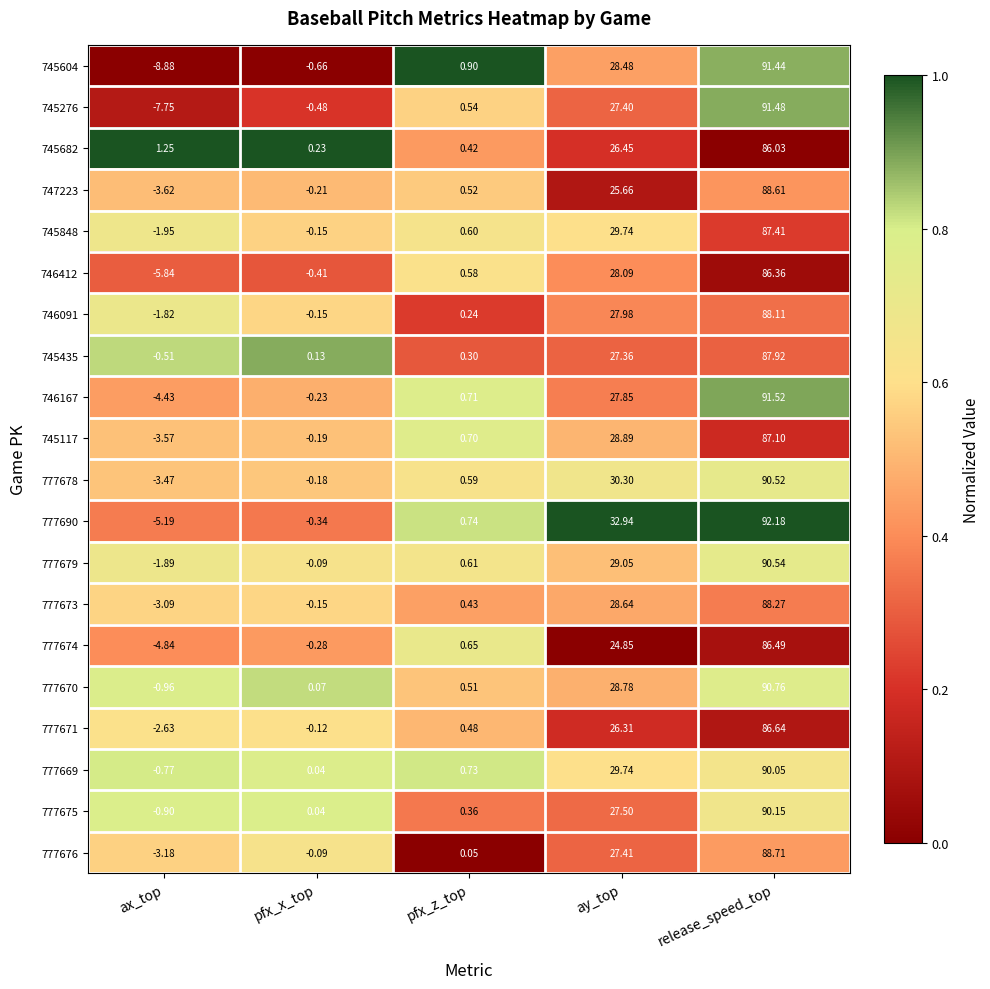

List the series in order of their peak value, lowest first.

745682, 746412, 777674, 777671, 745117, 745848, 745435, 746091, 777673, 747223, 777676, 777669, 777675, 777678, 777679, 777670, 745604, 745276, 746167, 777690